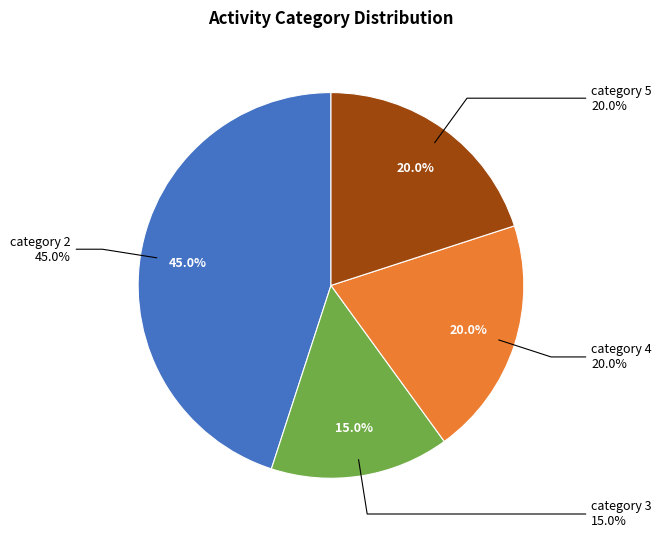

Does 5 represent more than half of the total?

No